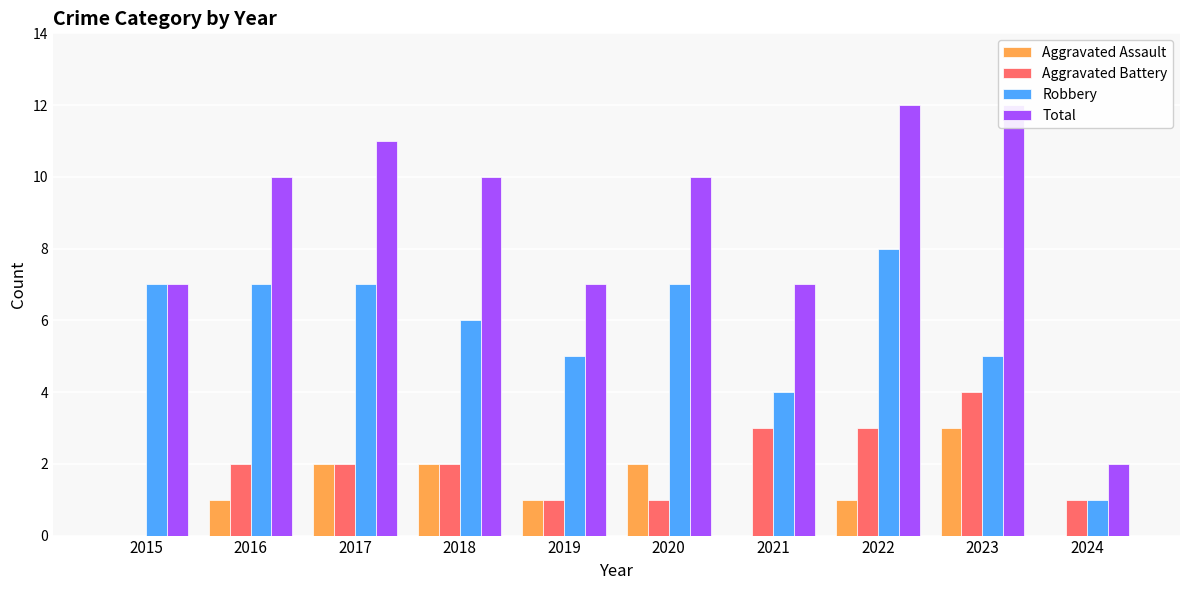

True or false: Total has a value of 10 at 2016.

True